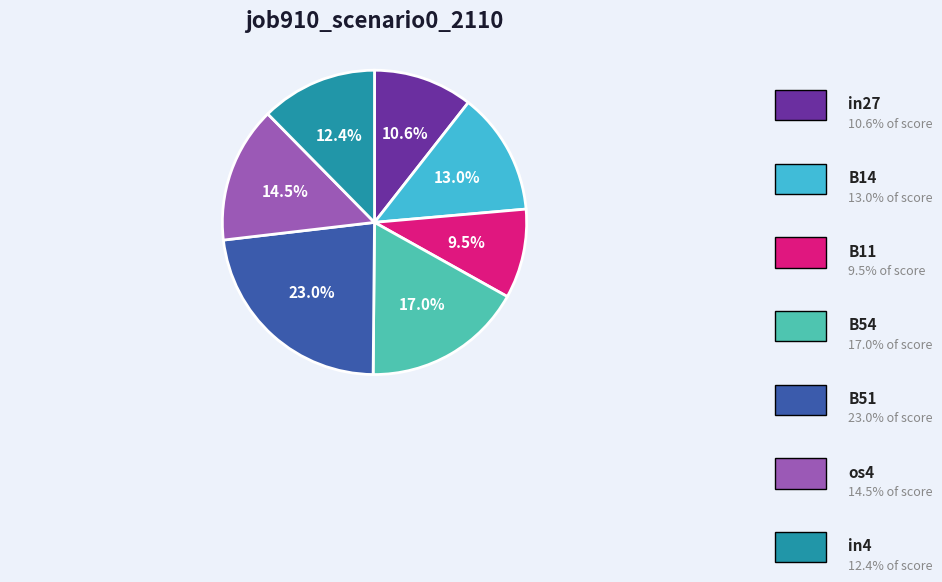

Is there any slice that represents more than half of the pie?

No